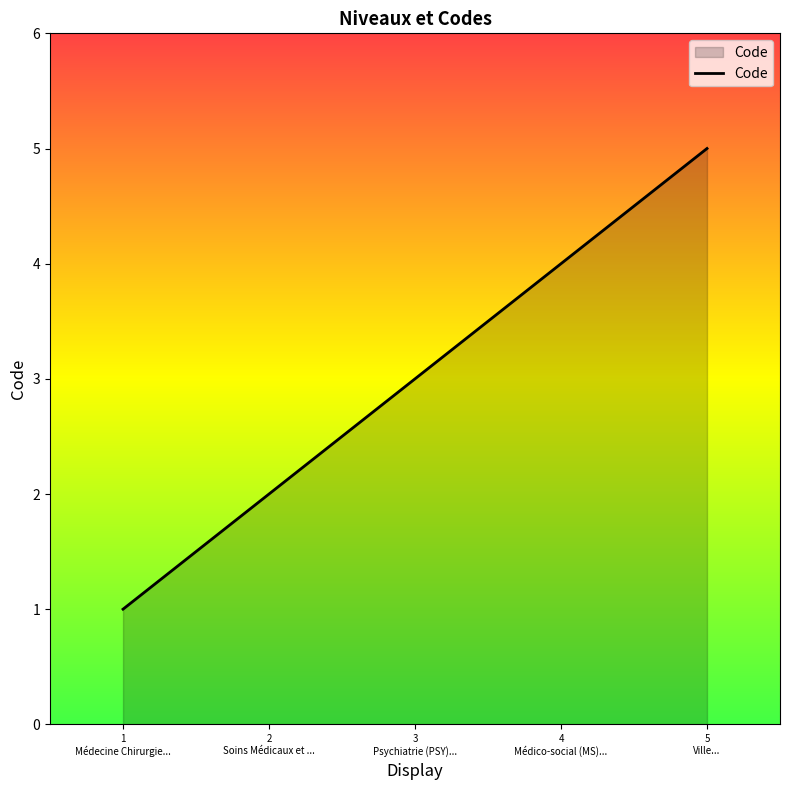

What is the change in value from 2
Soins Médicaux et ... to 4
Médico-social (MS)...?

+2